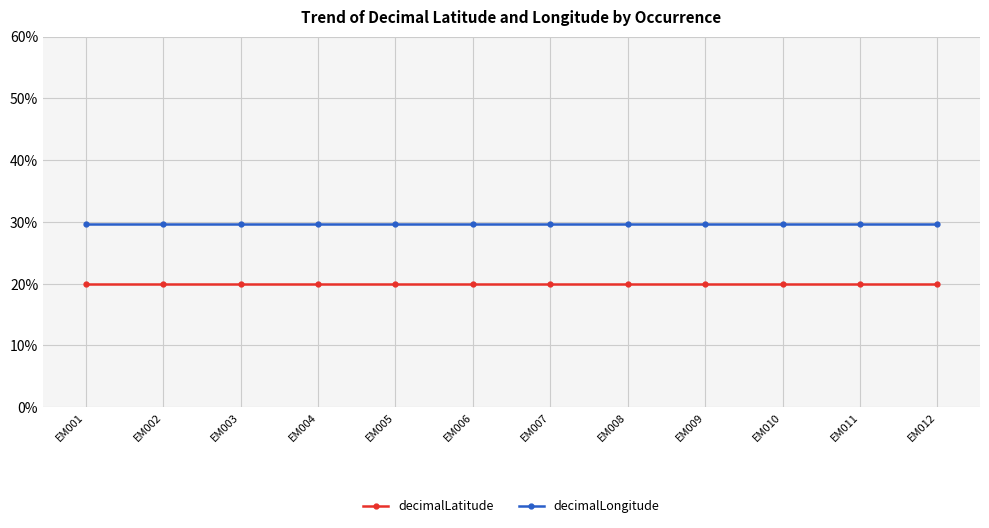

List the series in order of their overall mean, highest first.

decimalLongitude, decimalLatitude